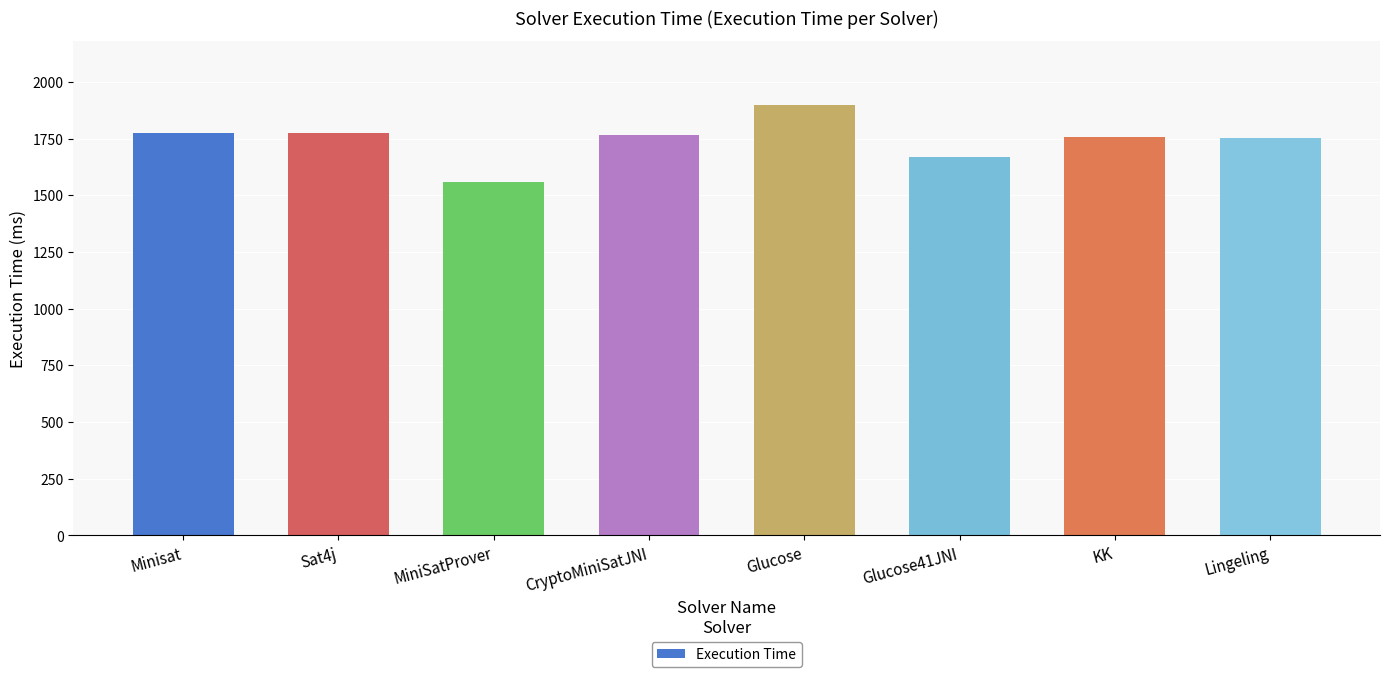

What is the sum of the values at Minisat and Glucose?

3671